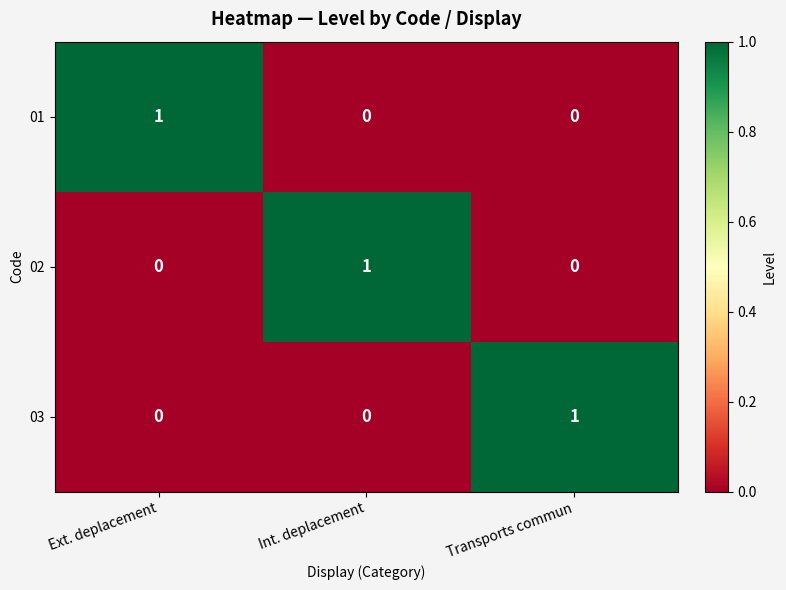

True or false: 02 has a value of 2 at Int. deplacement.

False